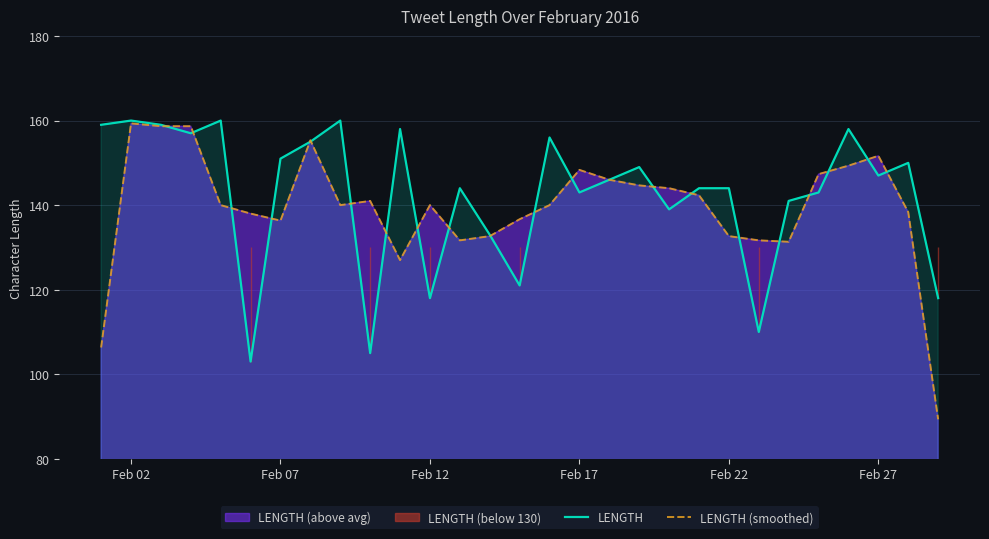

What is the minimum value for LENGTH (smoothed)?

89.3